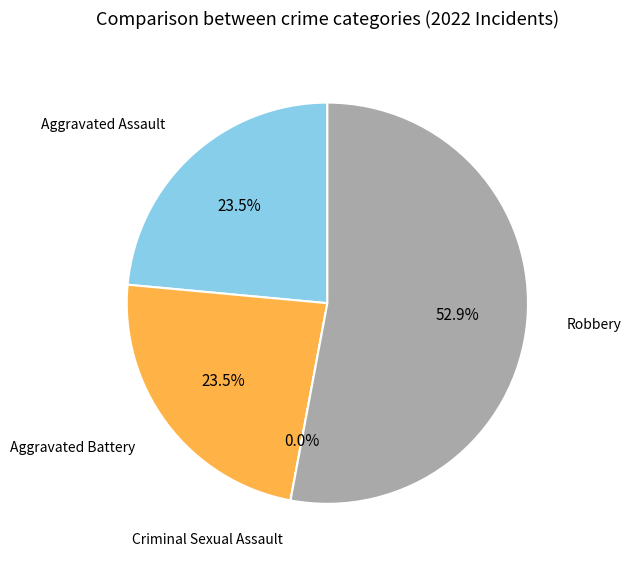

Is the sum of Aggravated Assault and Criminal Sexual Assault greater than half?

No